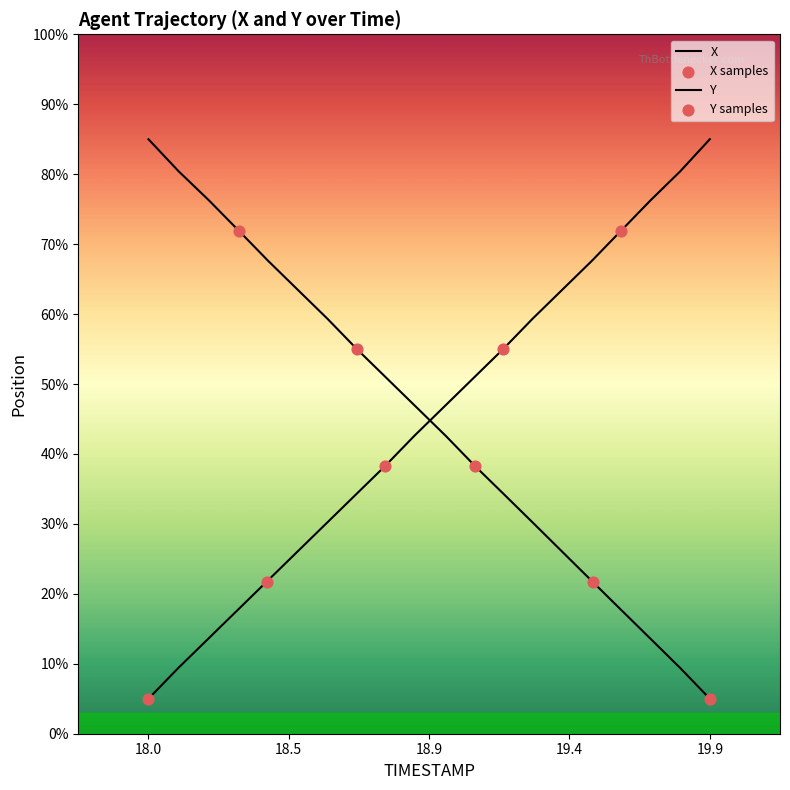

Which series contains the lowest Y value?

X